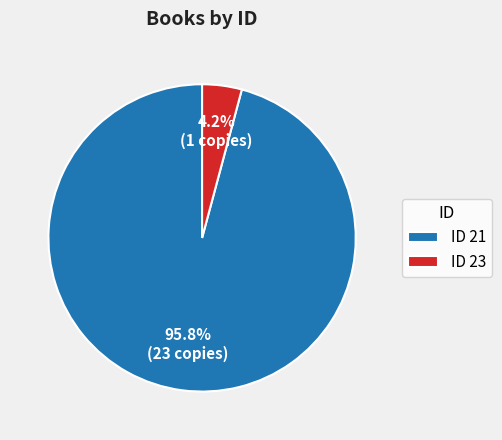

What percentage is NOT represented by ID 21?

4.2%